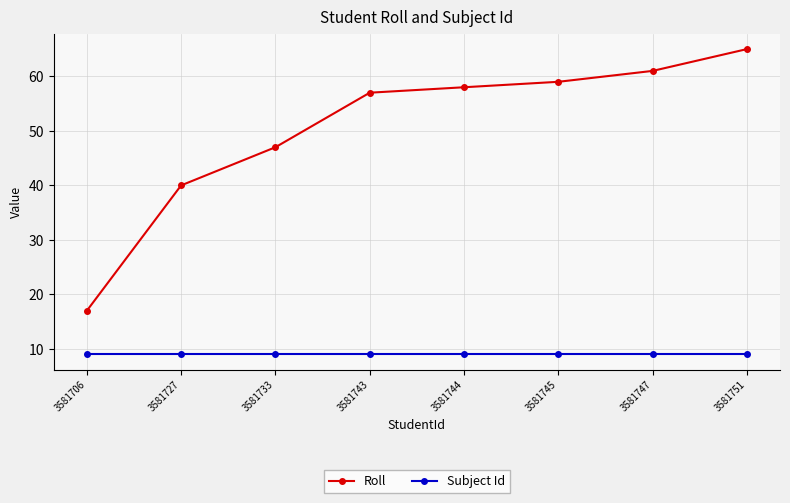

What is the sum of the Roll values at 3581733 and 3581727?

87